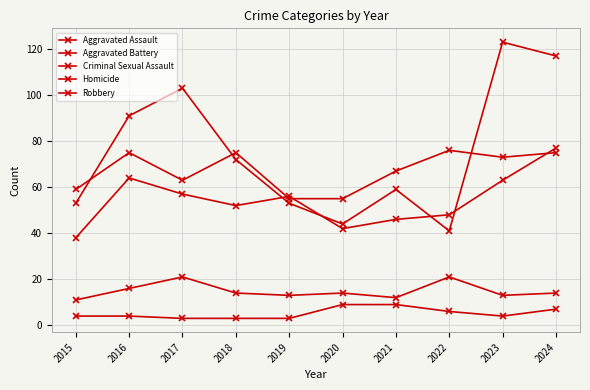

How many data points does each series have?

10